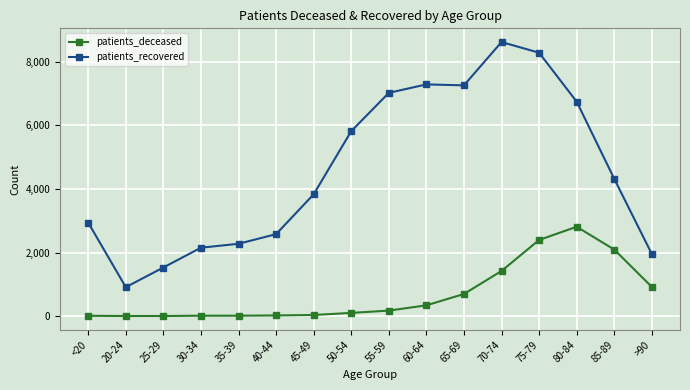

Which category has the highest value in the patients_deceased series?

80-84